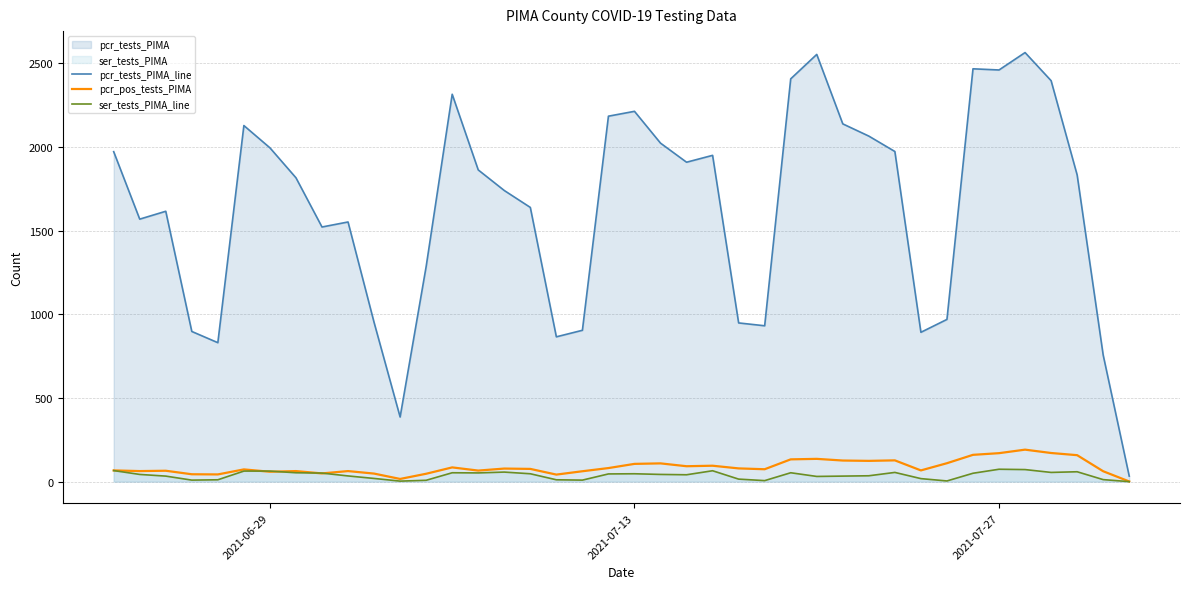

List the series in order of their peak value, highest first.

pcr_tests_PIMA_line, pcr_pos_tests_PIMA, ser_tests_PIMA_line